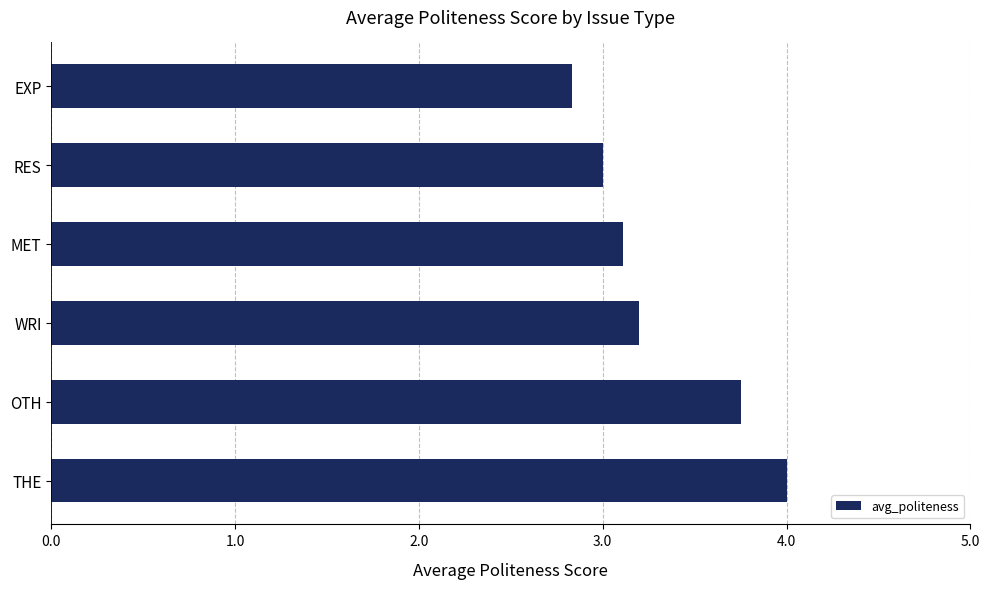

List the labels in order of value, smallest first.

EXP, RES, MET, WRI, OTH, THE